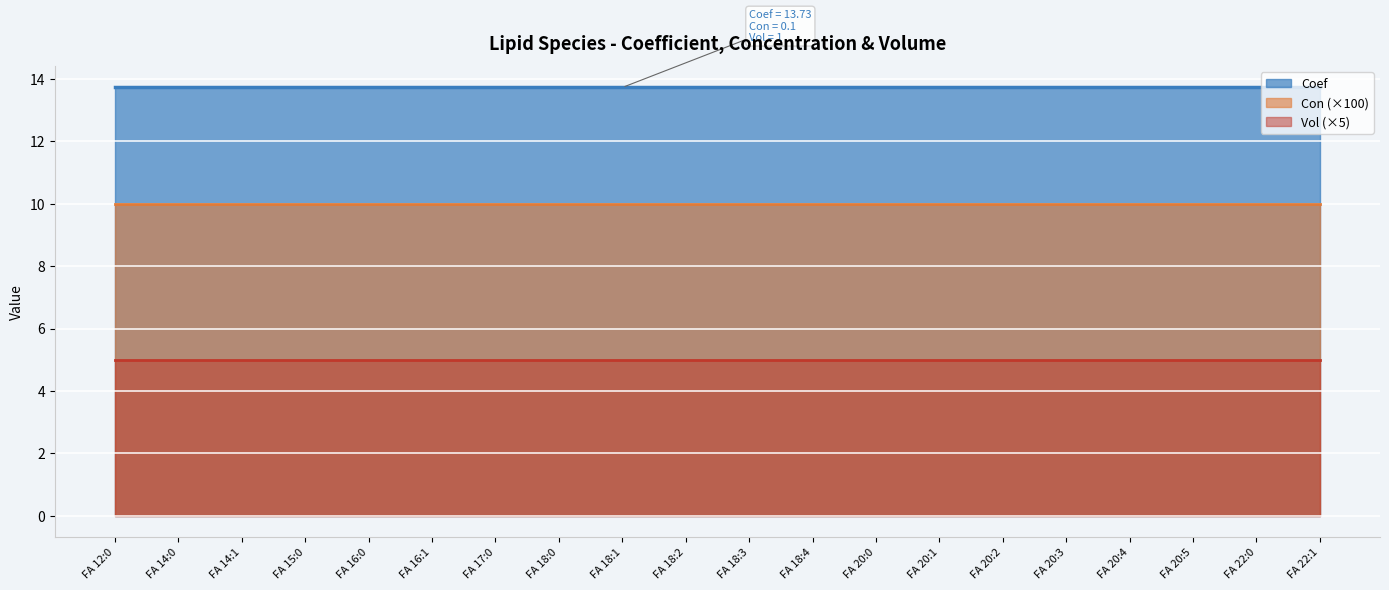

What is the label of the 2nd point from the right?

FA 22:0